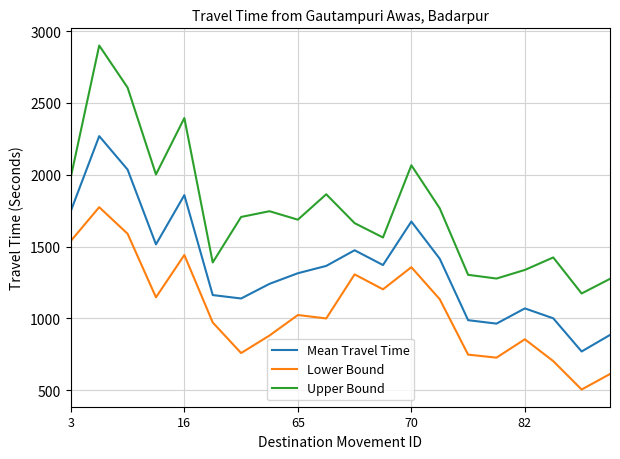

Rank the series by their maximum value, from highest to lowest.

Upper Bound, Mean Travel Time, Lower Bound